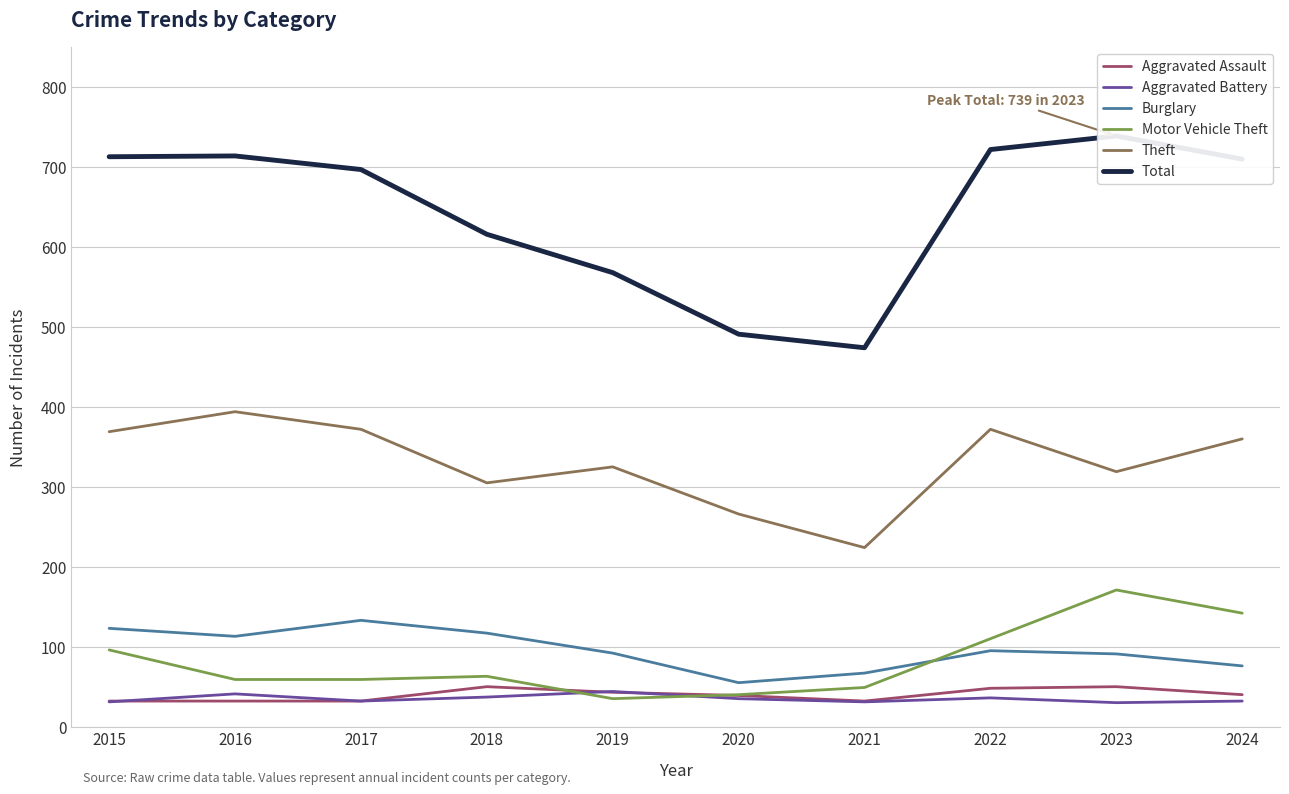

The Burglary series shows 117 at 2018. True or false?

True